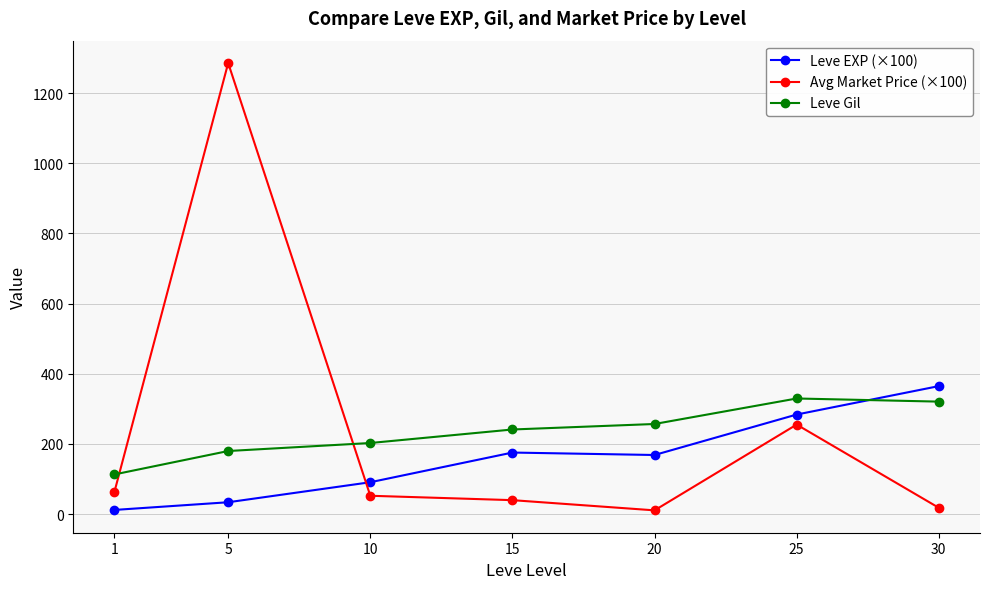

How many lines are shown in the chart?

3